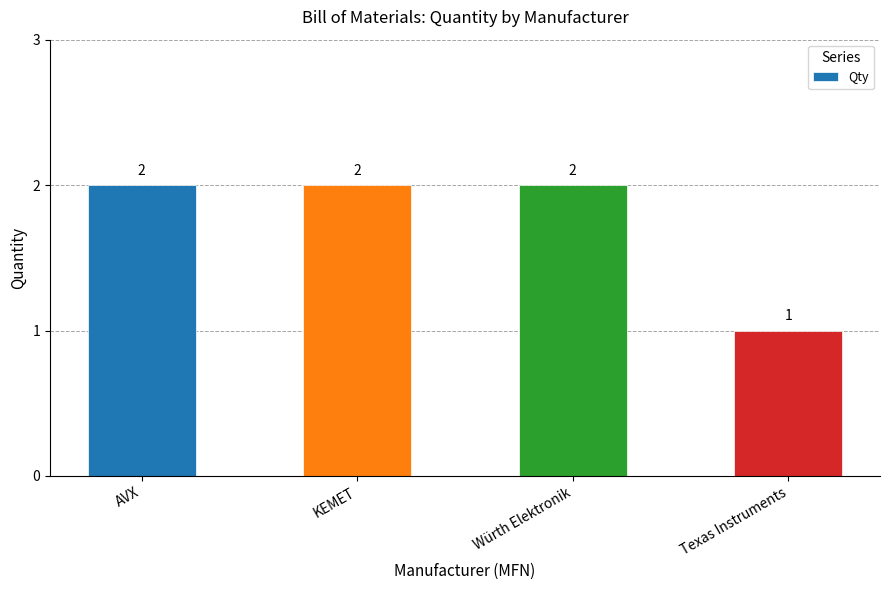

The chart shows a value of 3 at KEMET. True or false?

False